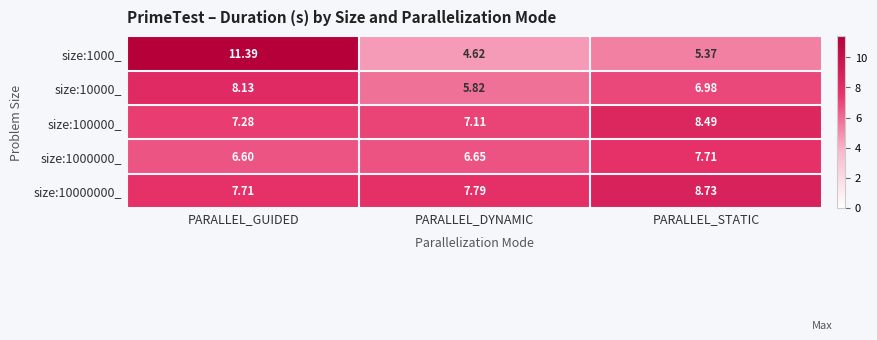

At which category is the sum across all series the highest?

PARALLEL_GUIDED